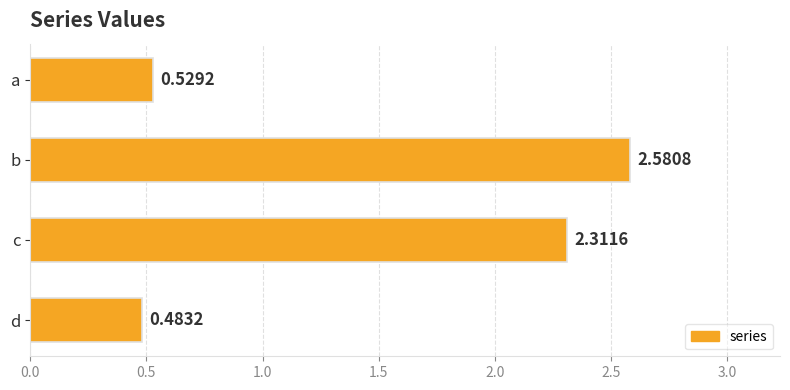

Rank the categories by value from highest to lowest.

b, c, a, d